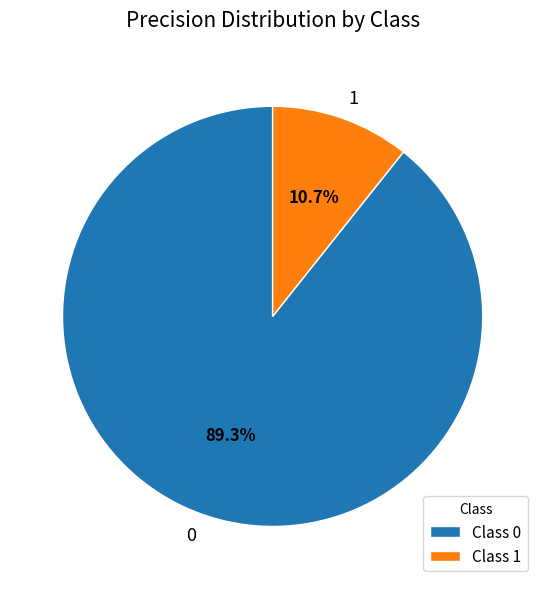

How many segments does this pie chart have?

2